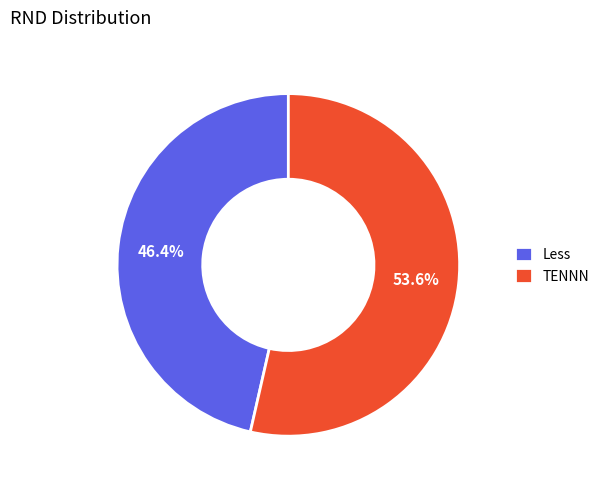

What is the ratio of the value at Less to the value at TENNN?

0.9